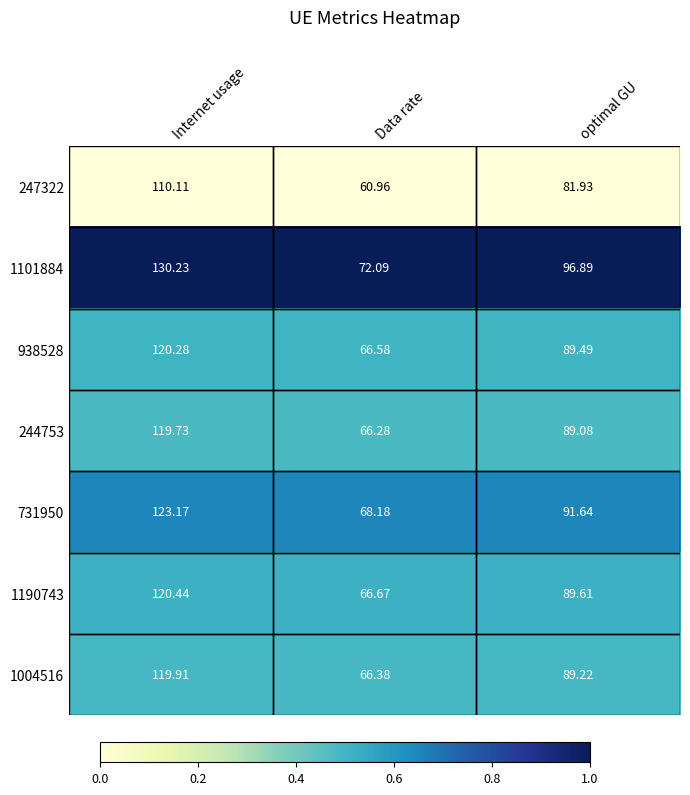

Is the value of 731950 at Data rate greater than the value of 1190743 at Data rate?

Yes